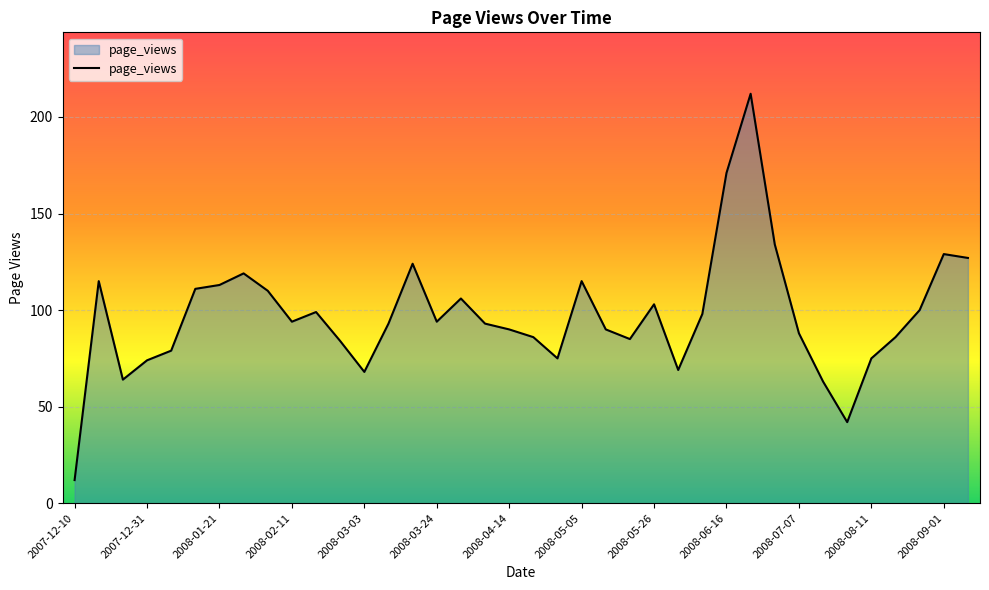

What is the greatest value displayed?

212